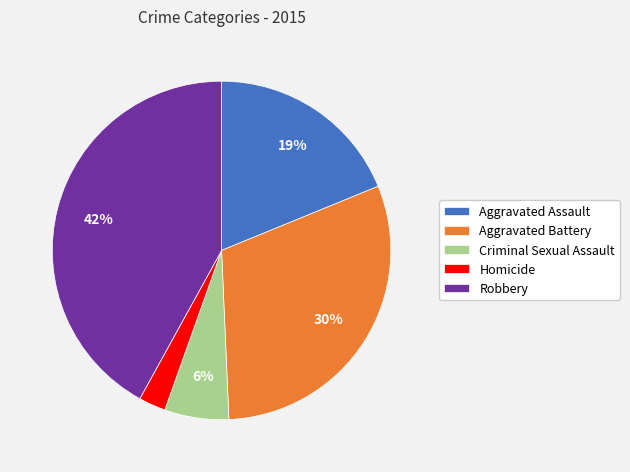

True or false: Aggravated Assault accounts for 19% of the total.

True